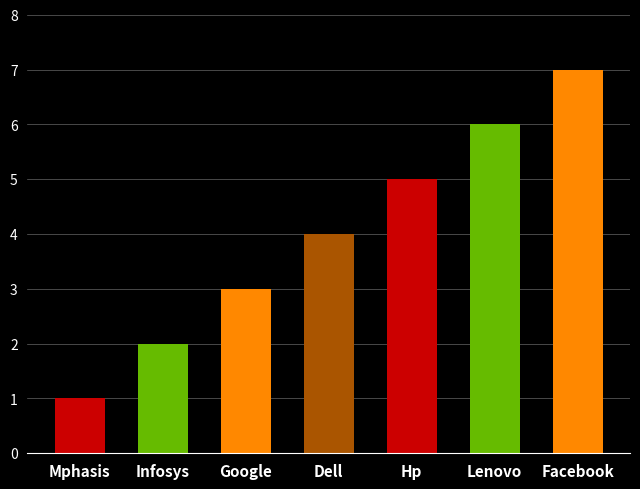

How many bars are there in total?

7